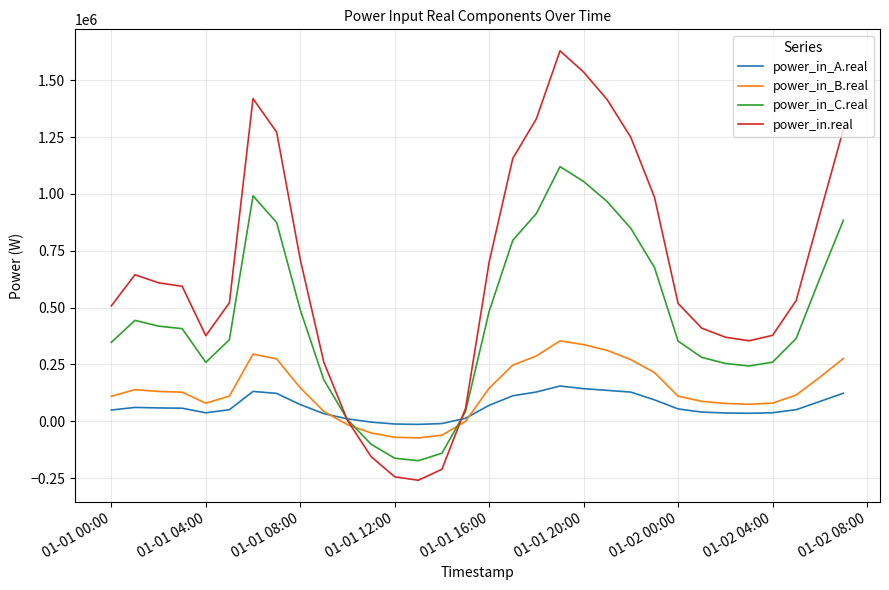

True or false: power_in_C.real and power_in.real cross at least once.

True